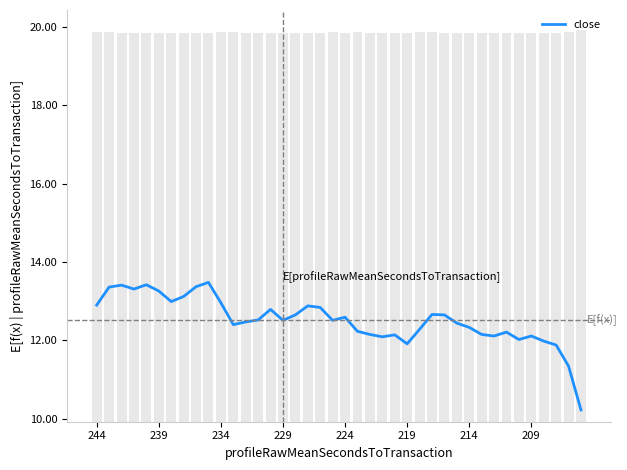

Are the bars grouped side by side (vs. stacked)?

No